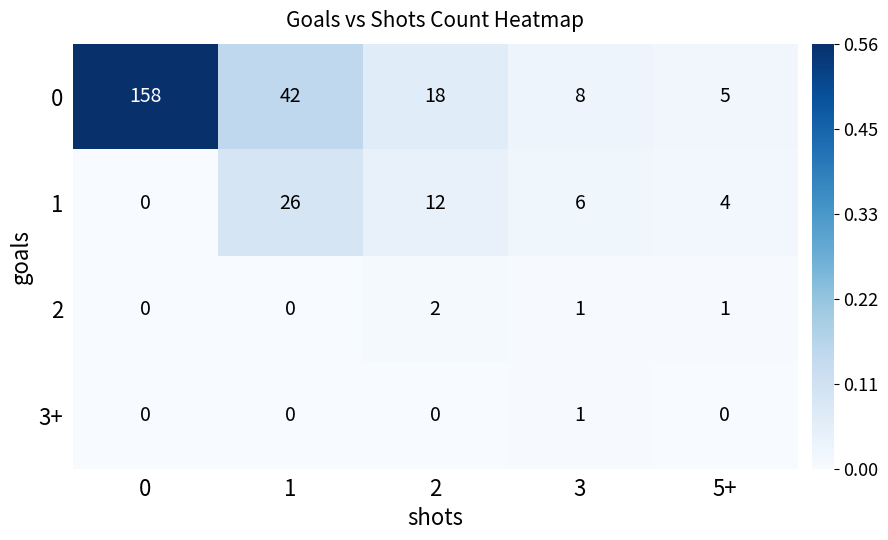

Reading left to right, what are all the values shown in this chart?

0: 0=158	1=42	2=18	3=8	5+=5
1: 0=0	1=26	2=12	3=6	5+=4
2: 0=0	1=0	2=2	3=1	5+=1
3+: 0=0	1=0	2=0	3=1	5+=0